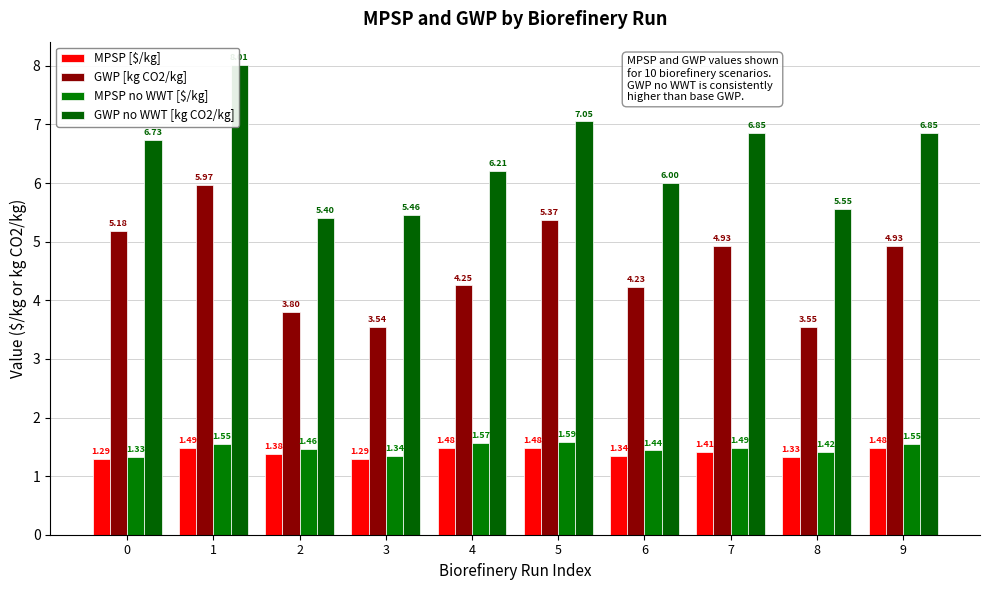

List the labels in order of MPSP [$/kg] value, largest first.

1, 5, 9, 4, 7, 2, 6, 8, 0, 3